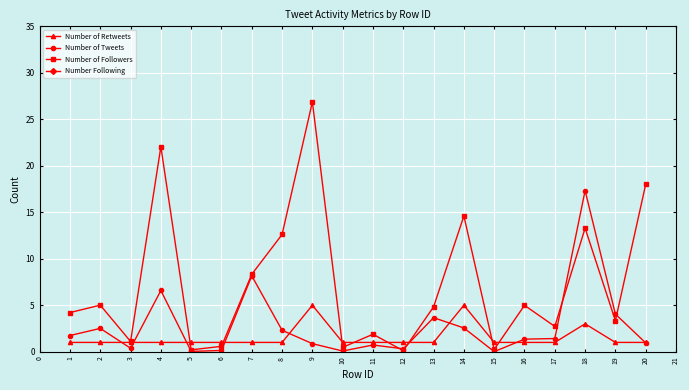

The Number of Followers series shows 19.1 at 13. True or false?

False